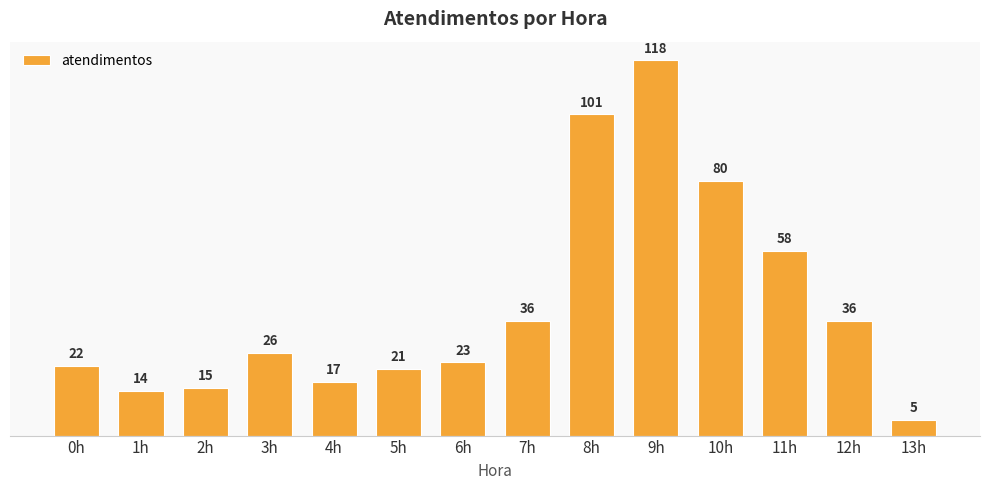

Count the number of data series in this chart.

1